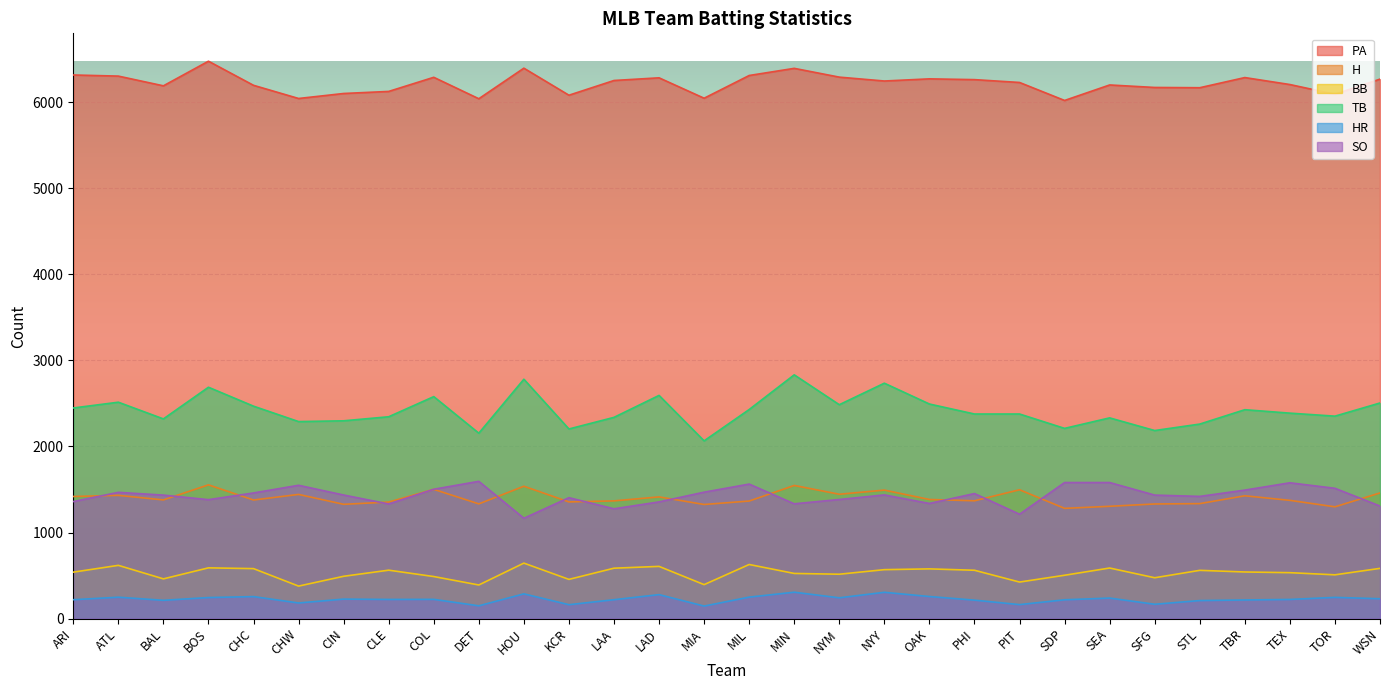

What position from the left is ARI?

1